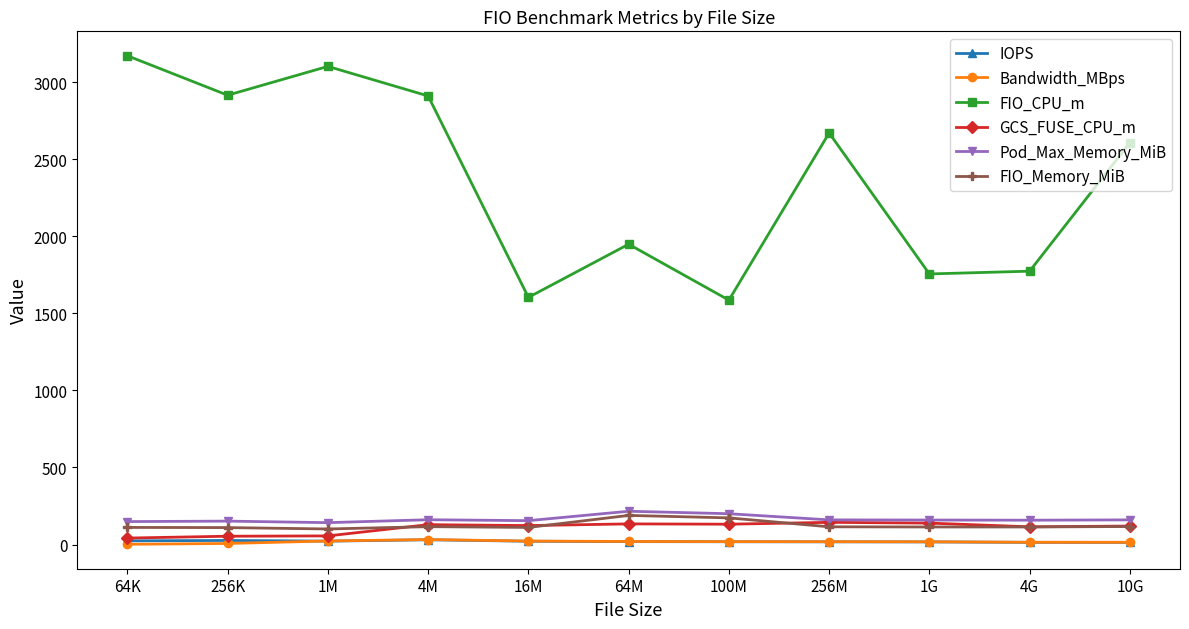

How many distinct data groups are displayed?

6